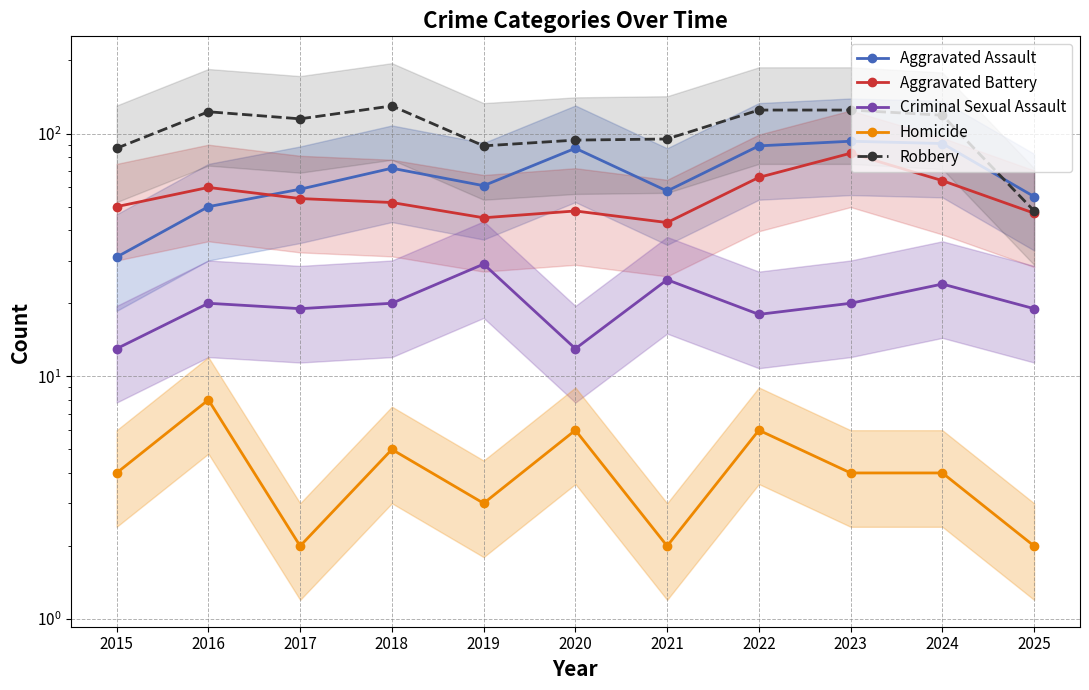

At which label does Aggravated Assault first exceed 61?

2018